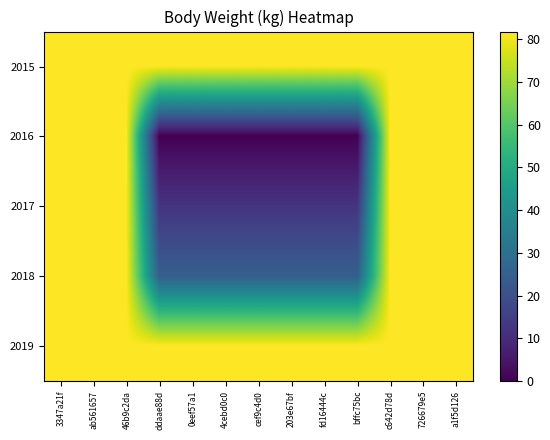

Which category has the highest value across all series?

3347a21f